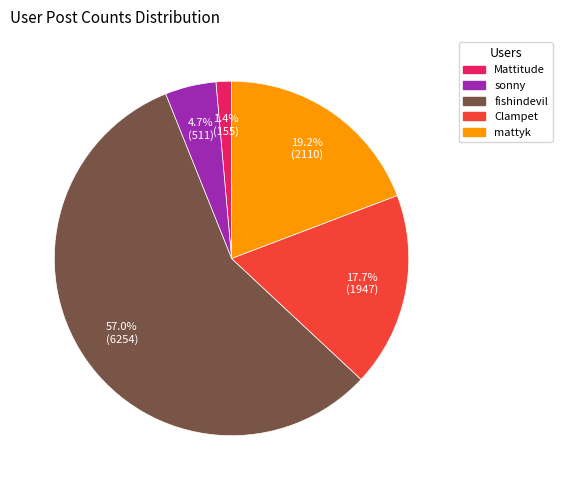

To the nearest percent, what is the difference between the fishindevil and Mattitude slice percentages?

56%